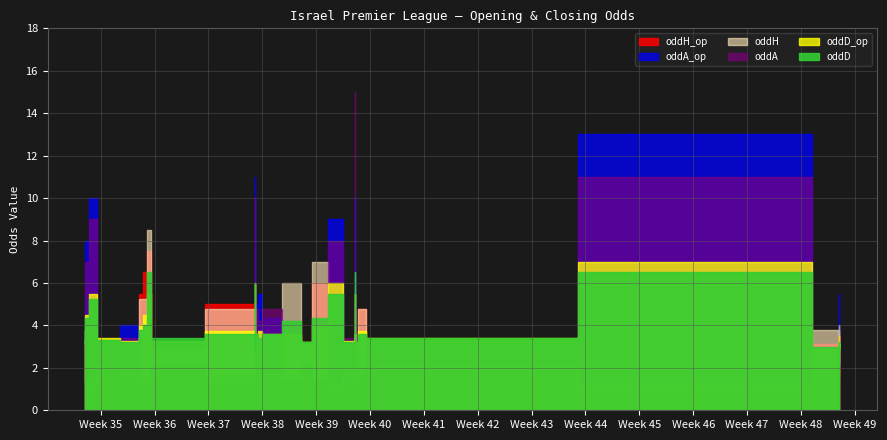

The value of oddA at 38 is 3.5. True or false?

True